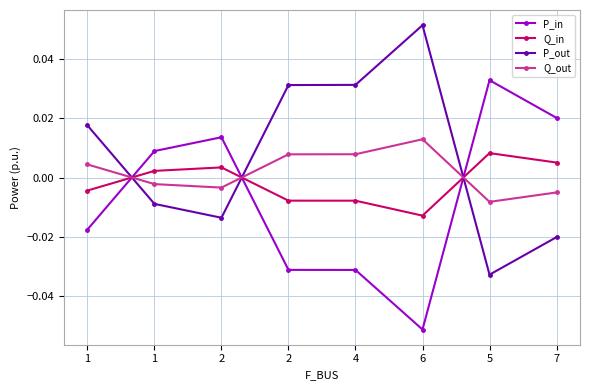

Which label corresponds to the smallest value in the chart?

6